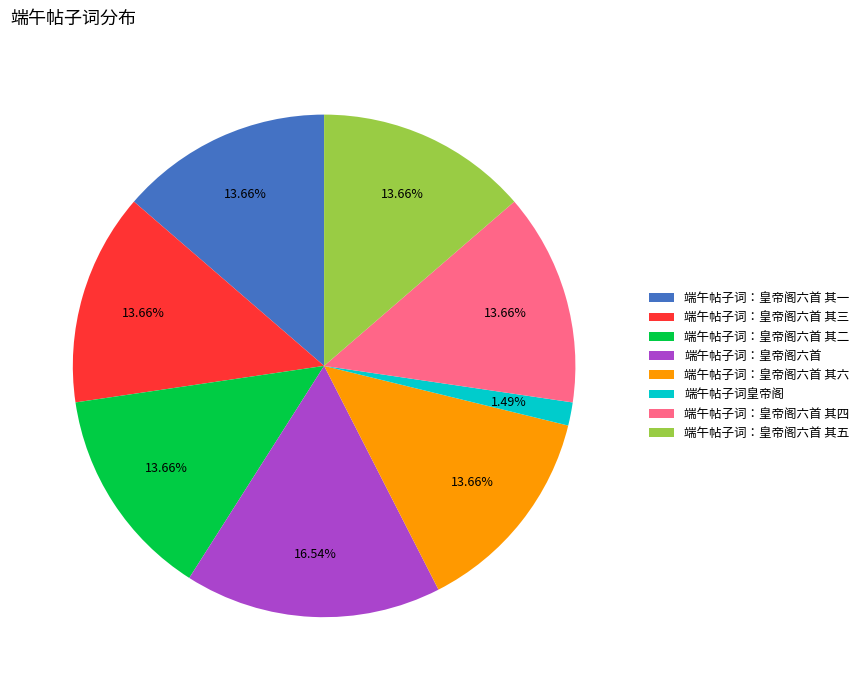

Is there any slice that represents more than half of the pie?

No